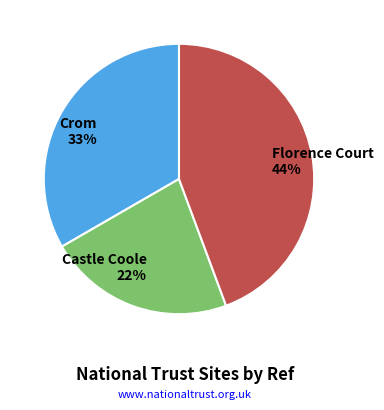

Combined, do Castle Coole and Florence Court account for over 50%?

Yes